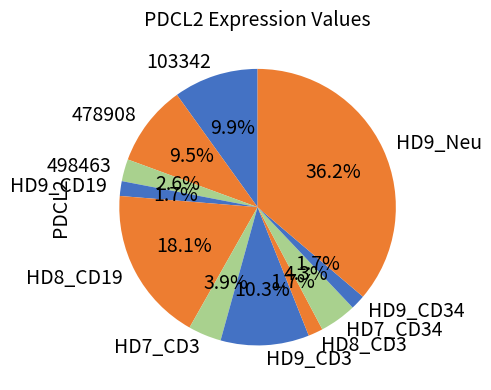

Which category has the biggest portion of the pie?

HD9_Neu